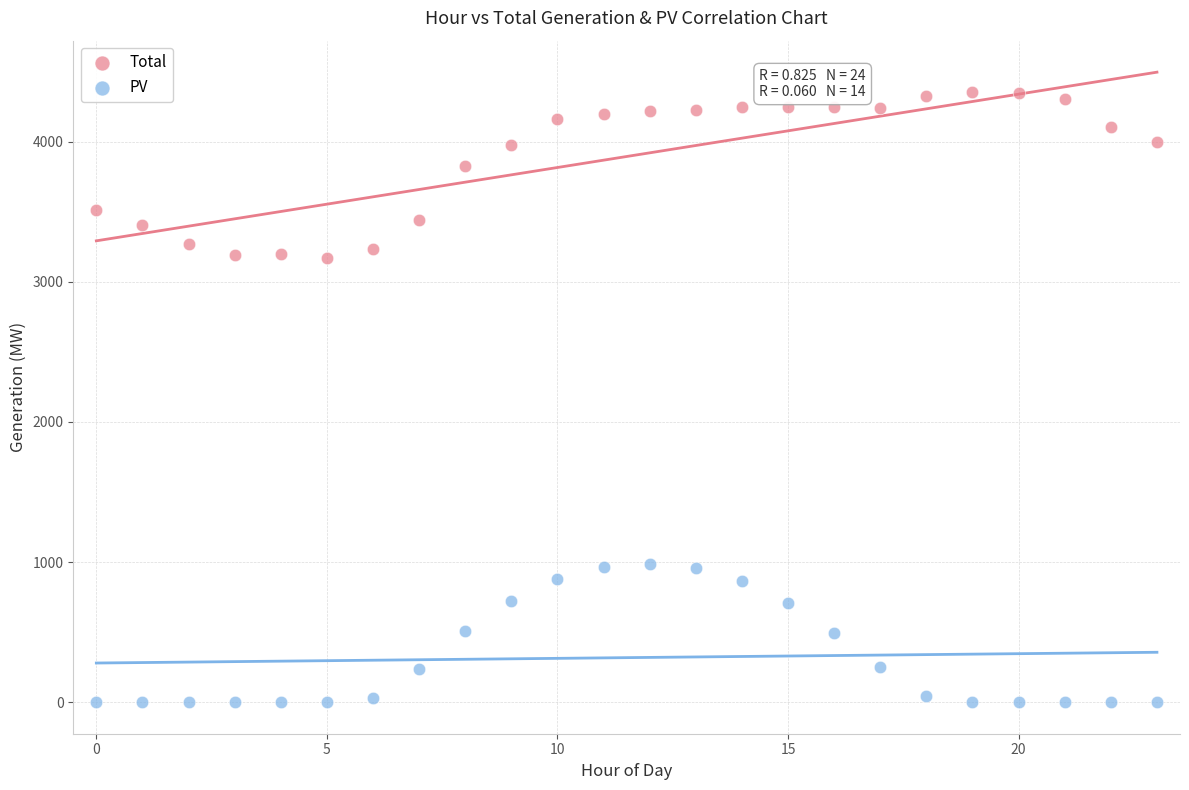

Which series contains the highest Y value?

Total